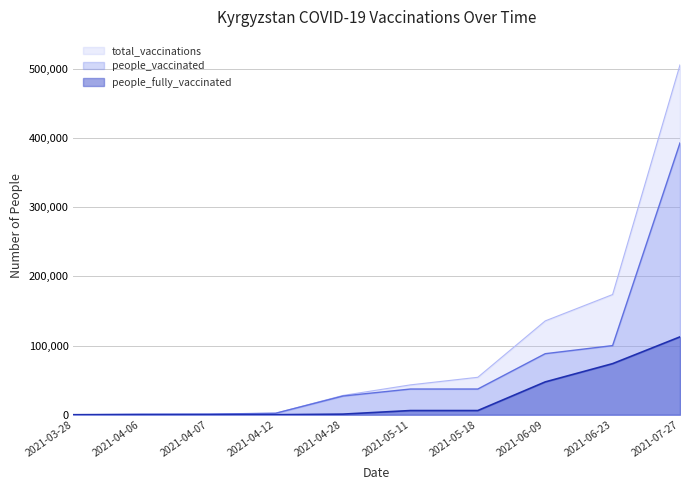

Rank the categories by people_vaccinated value from lowest to highest.

2021-03-28, 2021-04-06, 2021-04-07, 2021-04-12, 2021-04-28, 2021-05-11, 2021-05-18, 2021-06-09, 2021-06-23, 2021-07-27